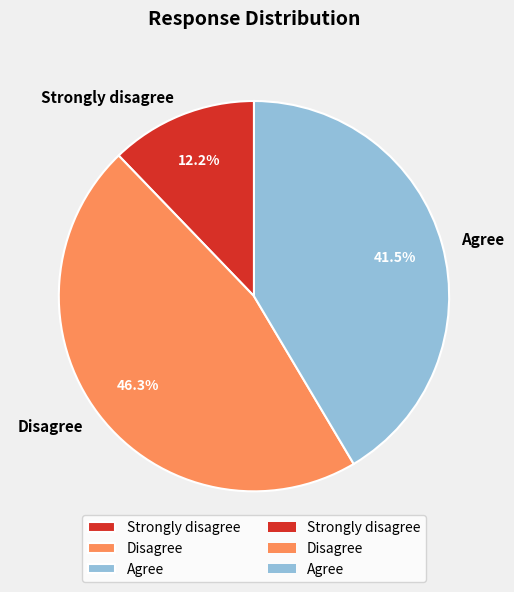

What is the largest slice in the pie chart?

Disagree